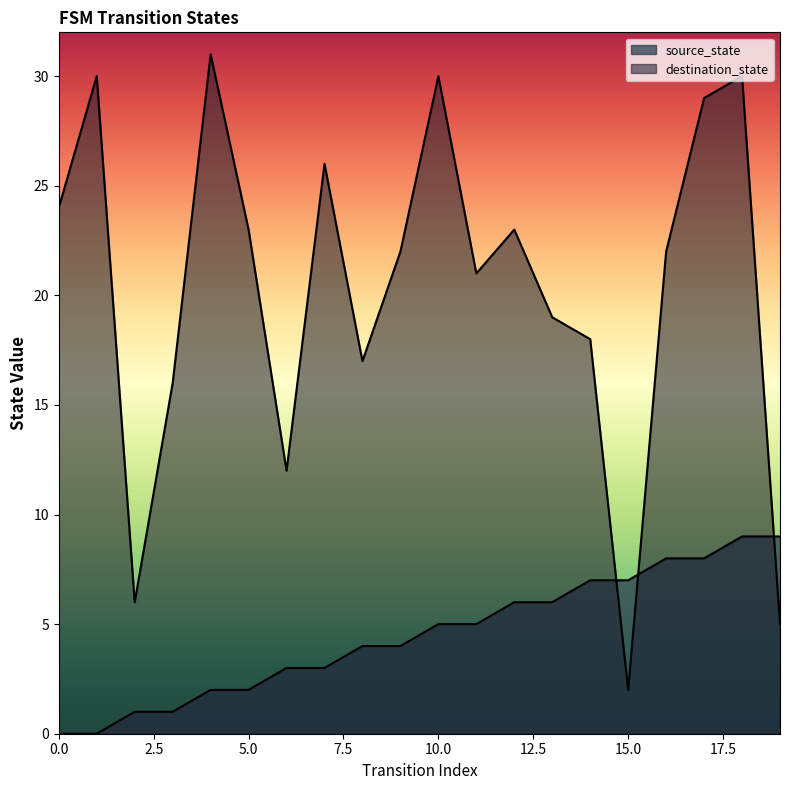

Which series has the largest total across all categories?

destination_state